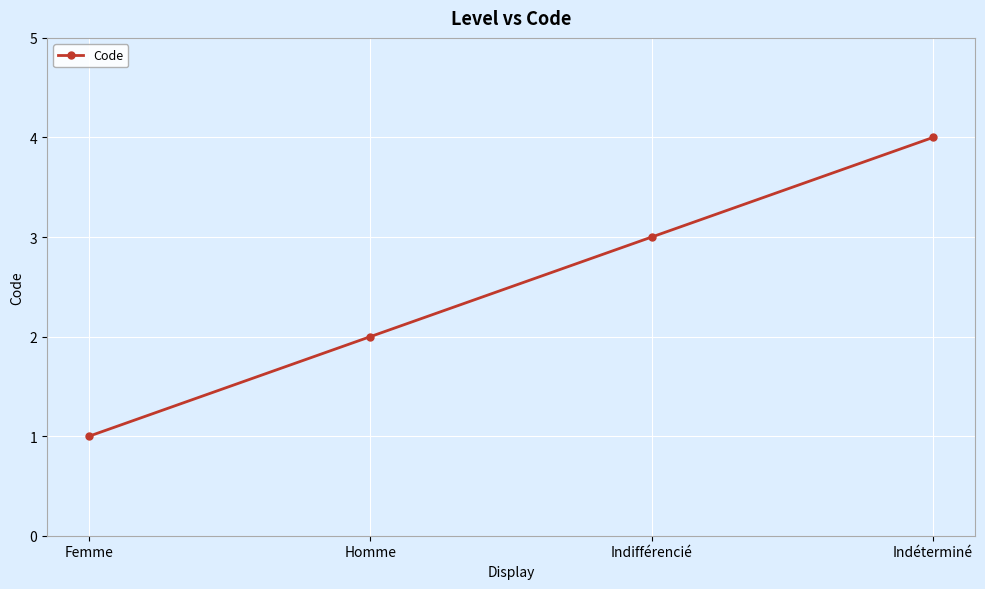

Which category has the highest value across all series?

Indéterminé